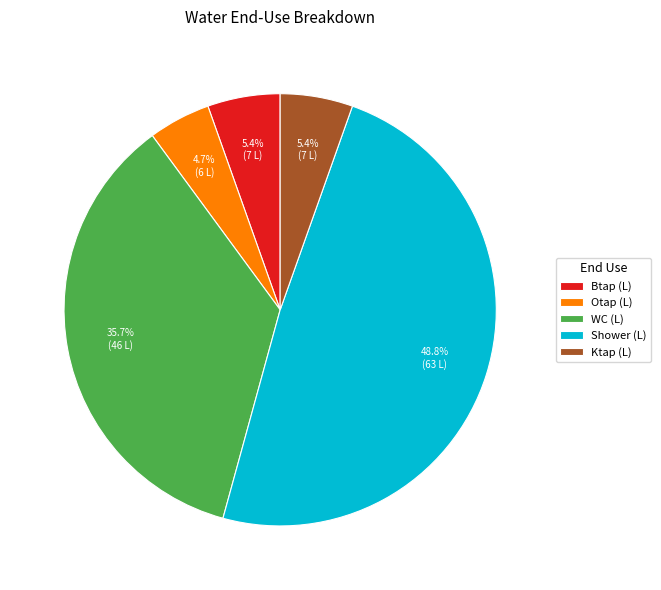

How much of the chart is everything except Shower (L)?

51.2%